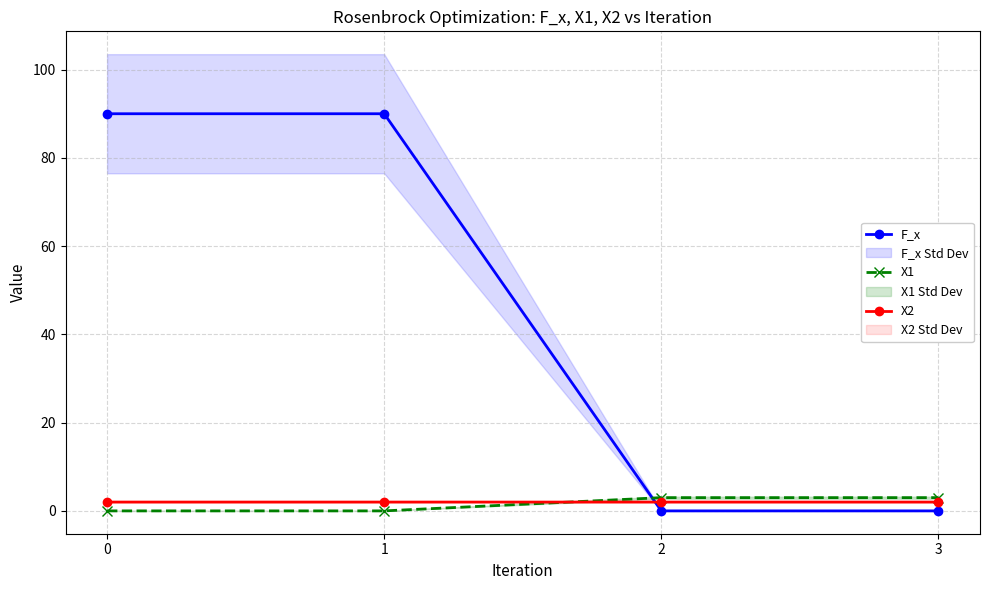

Which category has the lowest value in the X2 series?

3